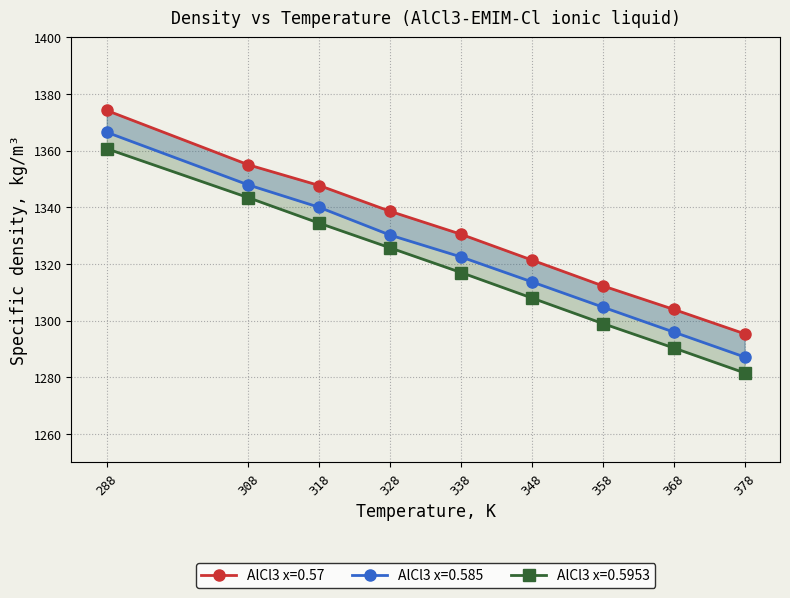

What is the difference between the maximum and minimum values in the AlCl3 x=0.57 series?

78.8